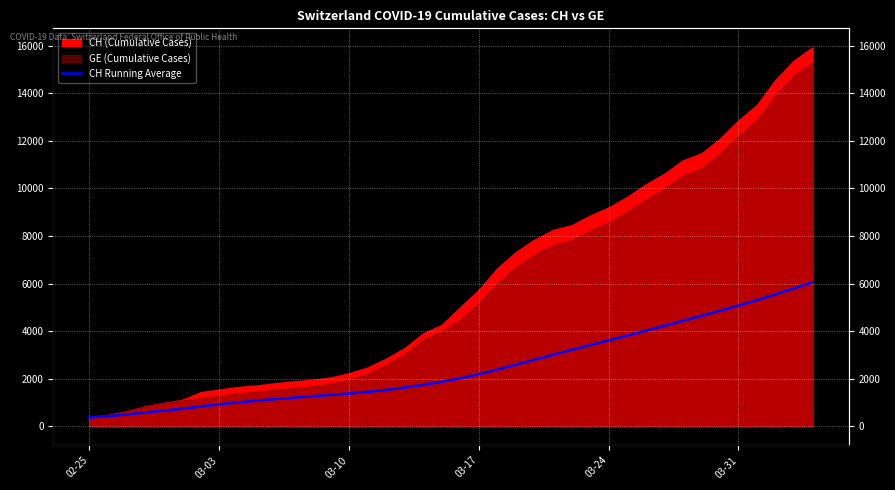

Is it true that the value at 24 is 1309.8?

False